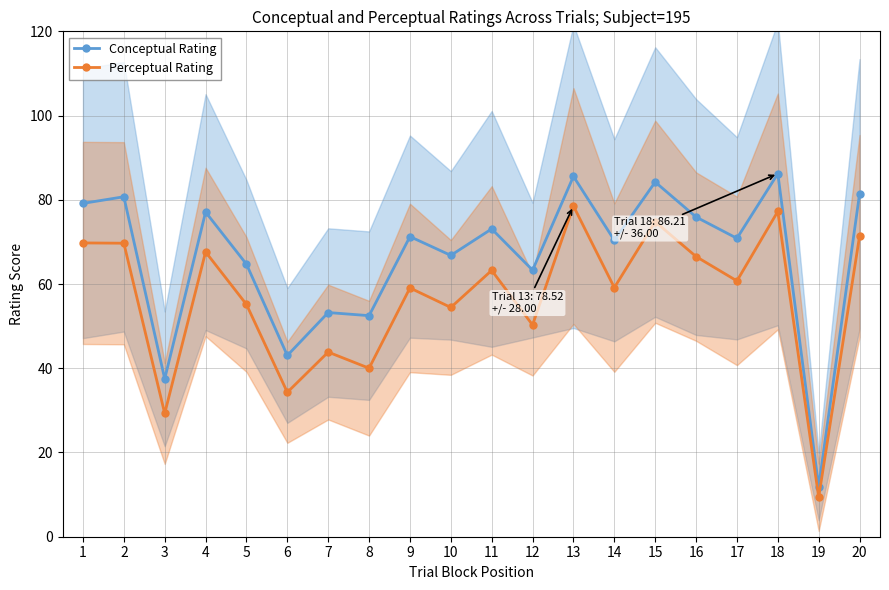

Reading right to left, transcribe all the data shown in this chart.

Conceptual Rating: 81.4	11.9	86.2	70.8	75.9	84.2	70.4	85.6	63.3	73.1	66.8	71.3	52.5	53.2	43.0	64.7	77.1	37.5	80.7	79.2
Perceptual Rating: 71.4	9.4	77.2	60.7	66.5	74.8	59.1	78.5	50.3	63.2	54.4	59.1	40.0	43.8	34.3	55.1	67.6	29.3	69.7	69.8